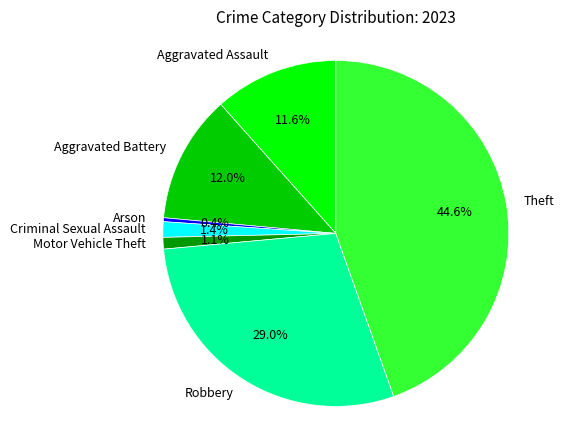

To the nearest percent, what is the difference between the Robbery and Theft slice percentages?

16%